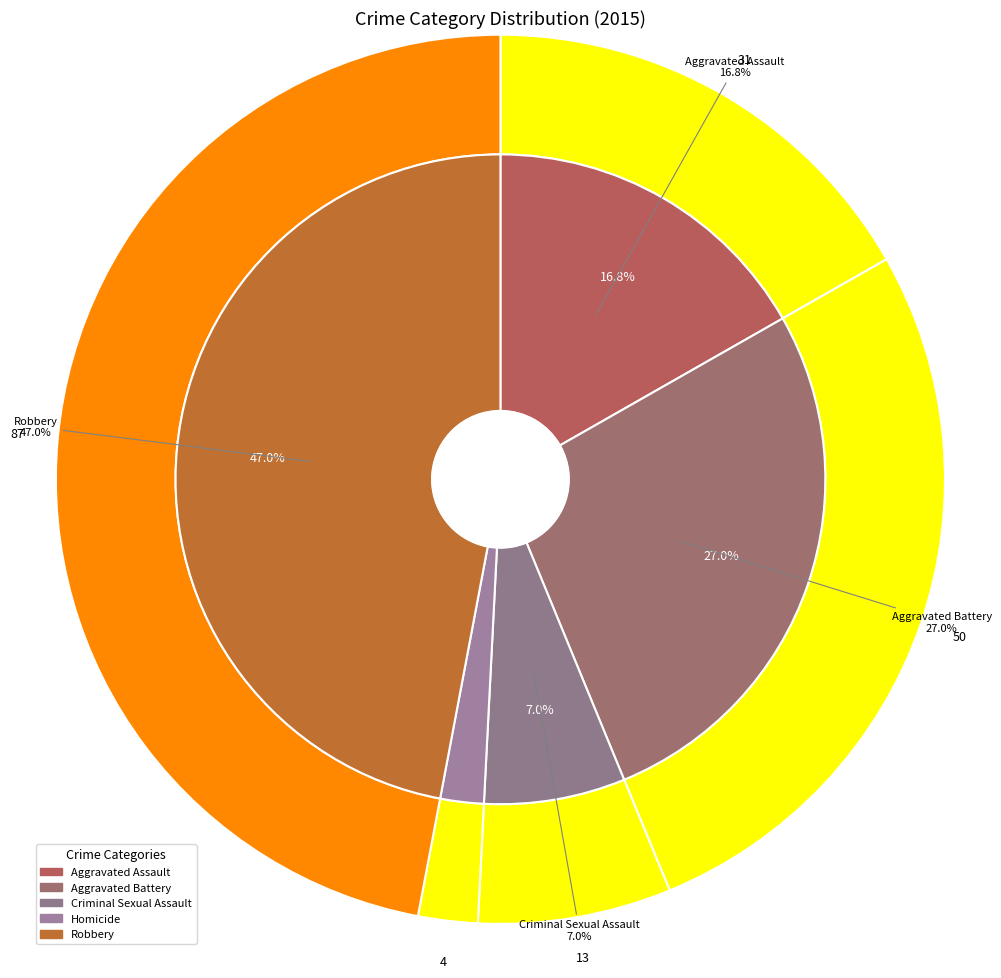

How many slices are in this pie chart?

5